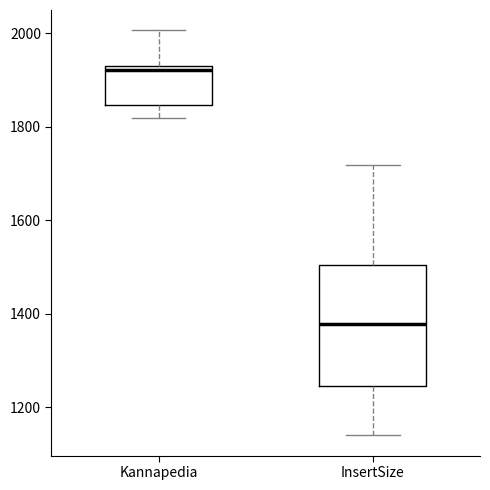

Comparing the boxes themselves (not the whiskers), which one is the tallest?

InsertSize